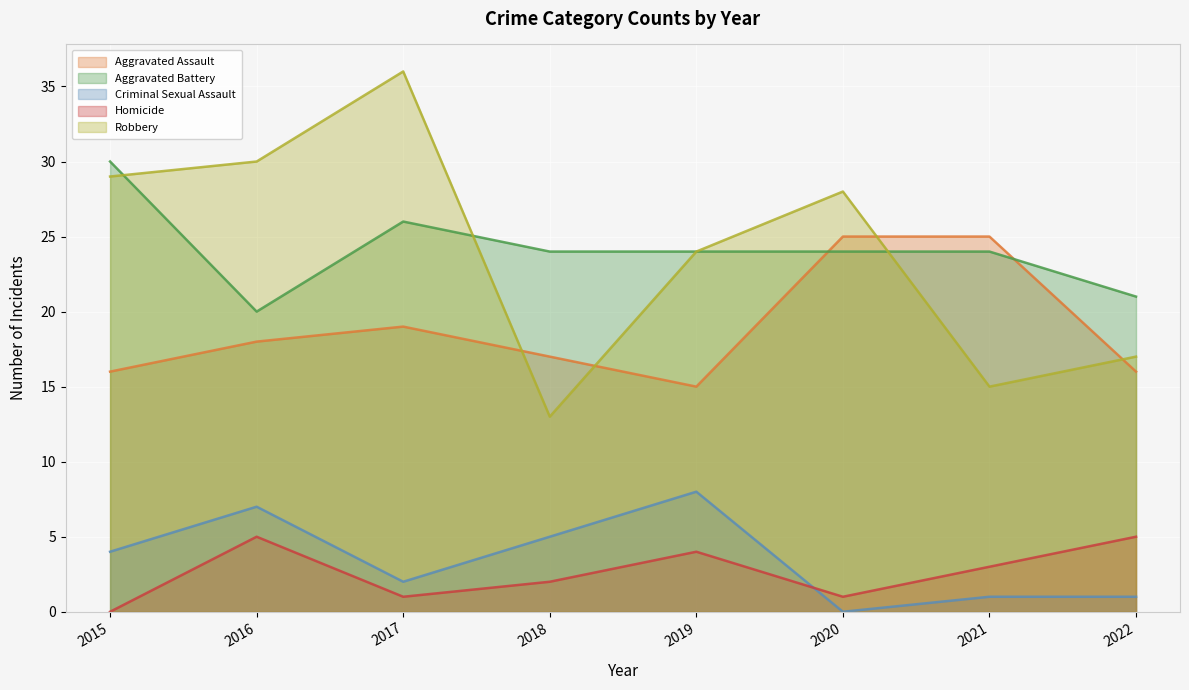

What is the sum of all Aggravated Battery values?

193